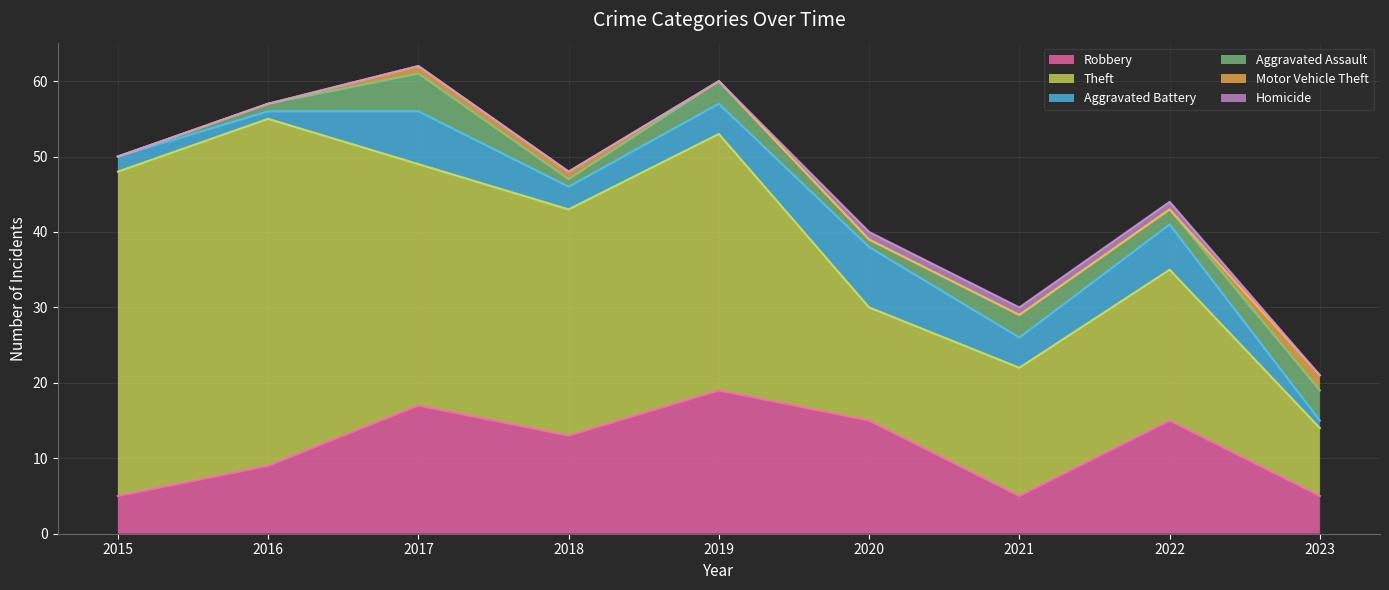

Reading left to right, transcribe all the data shown in this chart.

Robbery: 5	9	17	13	19	15	5	15	5
Theft: 43	46	32	30	34	15	17	20	9
Aggravated Battery: 2	1	7	3	4	8	4	6	1
Aggravated Assault: 0	1	5	1	3	1	3	2	4
Motor Vehicle Theft: 0	0	1	1	0	0	0	0	2
Homicide: 0	0	0	0	0	1	1	1	0